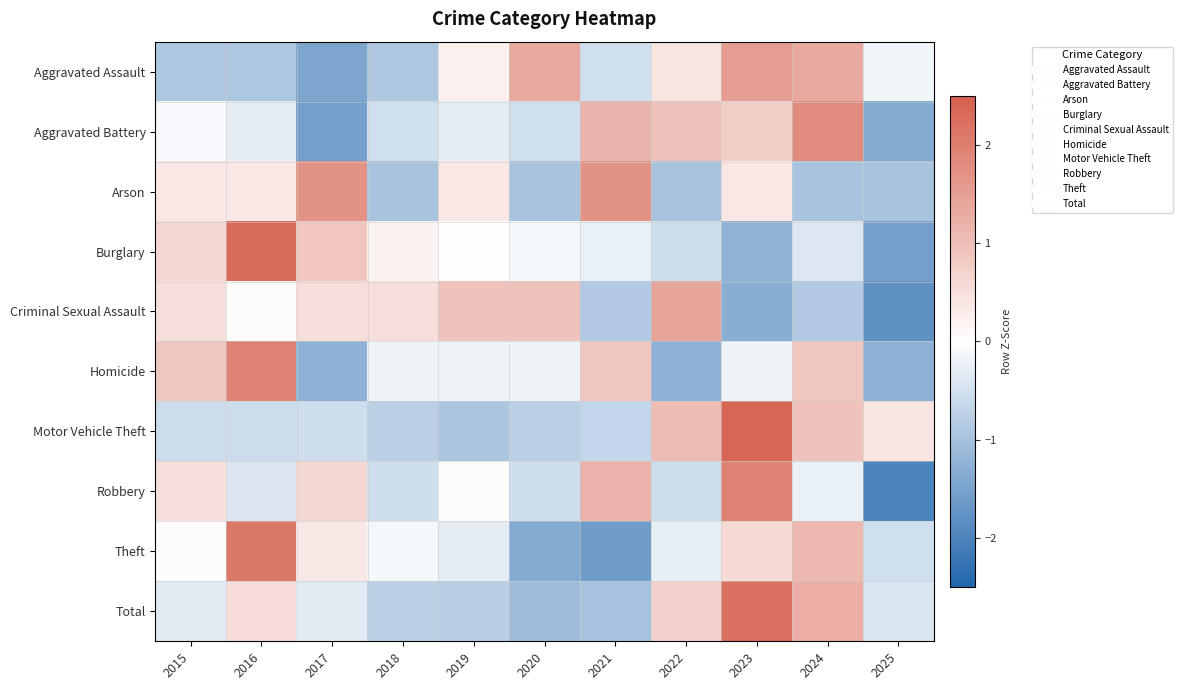

Reading left to right, extract all data points from this chart.

Aggravated Assault: 2015=-0.9	2016=-0.9	2017=-1.5	2018=-0.9	2019=0.2	2020=1.3	2021=-0.5	2022=0.4	2023=1.5	2024=1.3	2025=-0.2
Aggravated Battery: 2015=-0.1	2016=-0.3	2017=-1.6	2018=-0.5	2019=-0.3	2020=-0.5	2021=1.2	2022=1.0	2023=0.7	2024=1.8	2025=-1.4
Arson: 2015=0.4	2016=0.4	2017=1.7	2018=-1.0	2019=0.4	2020=-1.0	2021=1.7	2022=-1.0	2023=0.4	2024=-1.0	2025=-1.0
Burglary: 2015=0.6	2016=2.3	2017=0.9	2018=0.2	2019=0.0	2020=-0.1	2021=-0.2	2022=-0.5	2023=-1.2	2024=-0.4	2025=-1.5
Criminal Sexual Assault: 2015=0.5	2016=0.0	2017=0.5	2018=0.5	2019=1.0	2020=1.0	2021=-0.9	2022=1.4	2023=-1.3	2024=-0.9	2025=-1.8
Homicide: 2015=0.9	2016=1.9	2017=-1.3	2018=-0.2	2019=-0.2	2020=-0.2	2021=0.9	2022=-1.3	2023=-0.2	2024=0.9	2025=-1.3
Motor Vehicle Theft: 2015=-0.5	2016=-0.5	2017=-0.5	2018=-0.8	2019=-0.9	2020=-0.8	2021=-0.7	2022=1.0	2023=2.4	2024=0.9	2025=0.4
Robbery: 2015=0.5	2016=-0.4	2017=0.6	2018=-0.5	2019=0.0	2020=-0.5	2021=1.2	2022=-0.5	2023=1.9	2024=-0.3	2025=-2.0
Theft: 2015=0.0	2016=2.1	2017=0.3	2018=-0.1	2019=-0.3	2020=-1.4	2021=-1.6	2022=-0.3	2023=0.6	2024=1.1	2025=-0.5
Total: 2015=-0.3	2016=0.5	2017=-0.3	2018=-0.8	2019=-0.8	2020=-1.1	2021=-1.0	2022=0.7	2023=2.2	2024=1.3	2025=-0.4